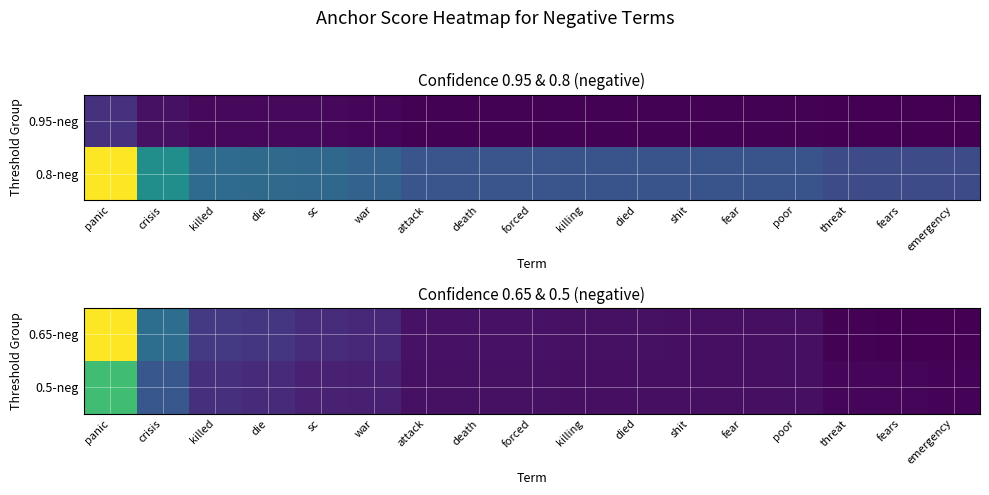

Is the value of 0.65-neg at death greater than the value of 0.5-neg at war?

No